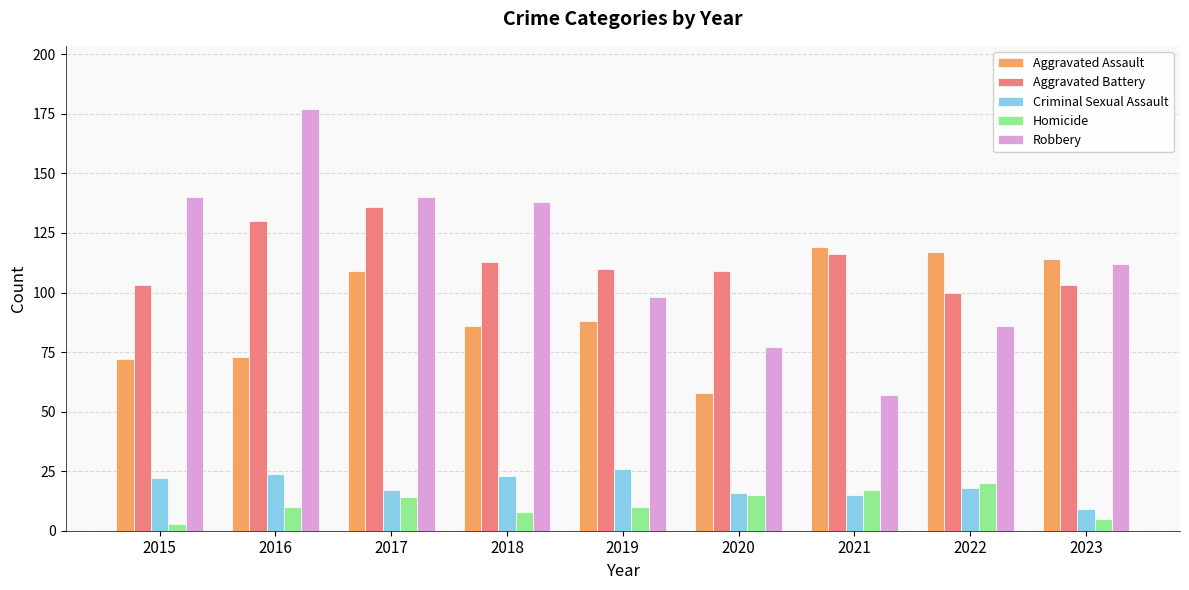

What is the total value across all series at 2017?

416